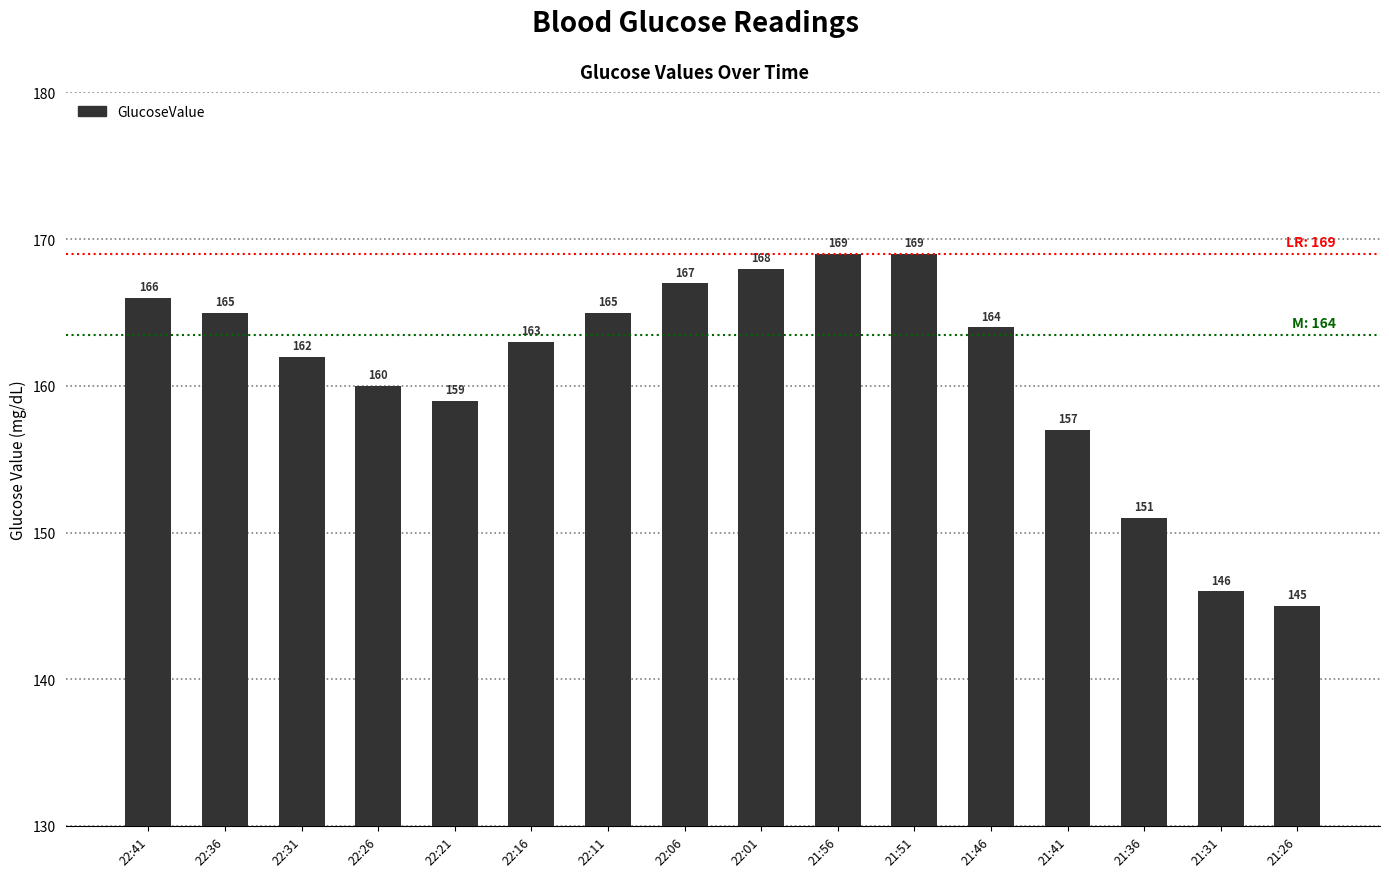

What is the difference between the second highest and second lowest values?

23